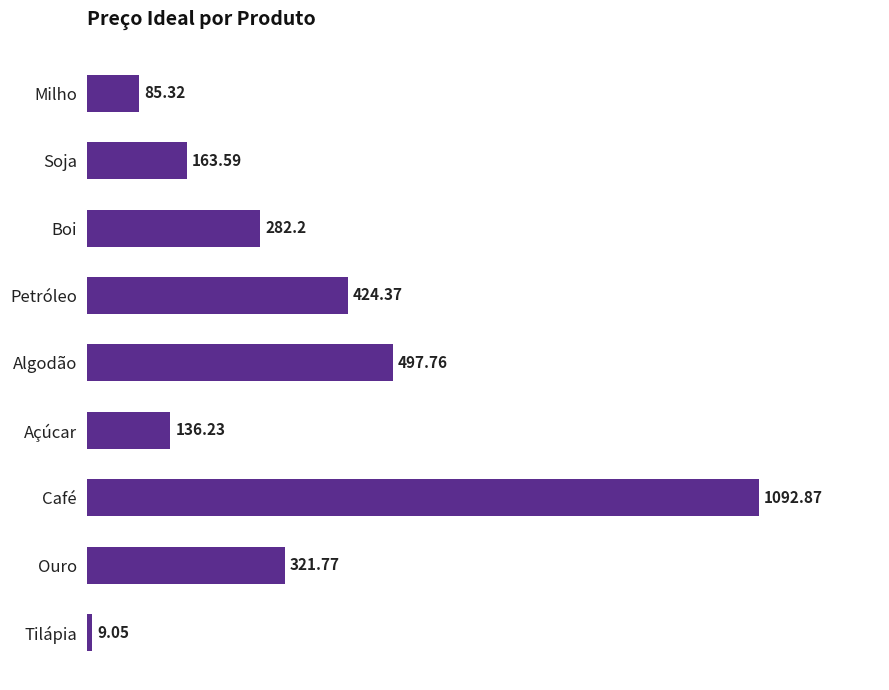

How many categories are shown in the chart?

9